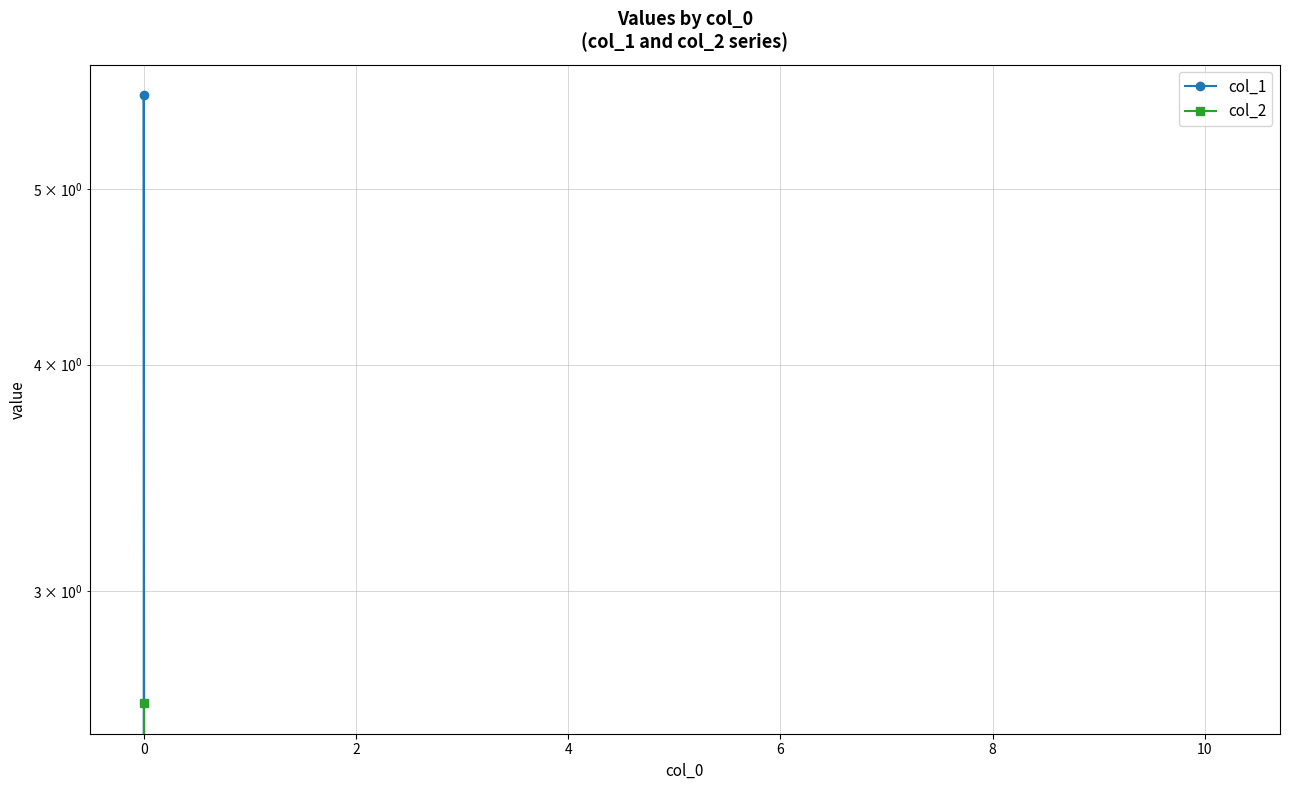

The value of col_2 at −2 is 1.3. True or false?

False